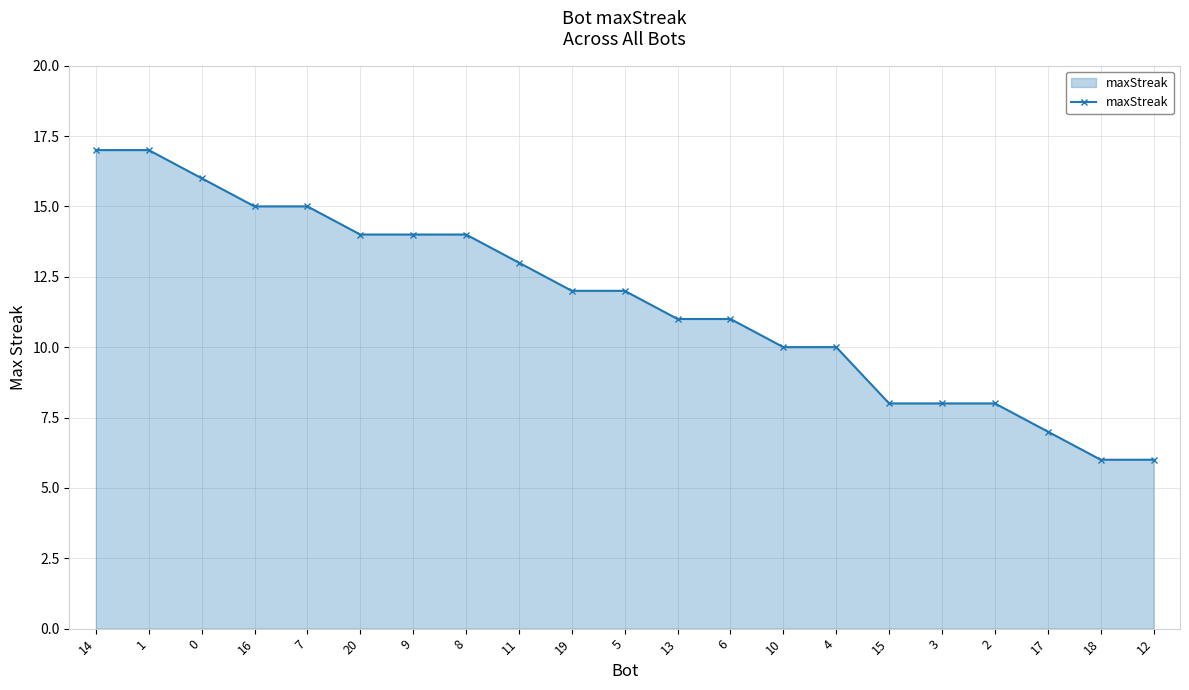

Reading right to left, transcribe all the data shown in this chart.

12=6	18=6	17=7	2=8	3=8	15=8	4=10	10=10	6=11	13=11	5=12	19=12	11=13	8=14	9=14	20=14	7=15	16=15	0=16	1=17	14=17